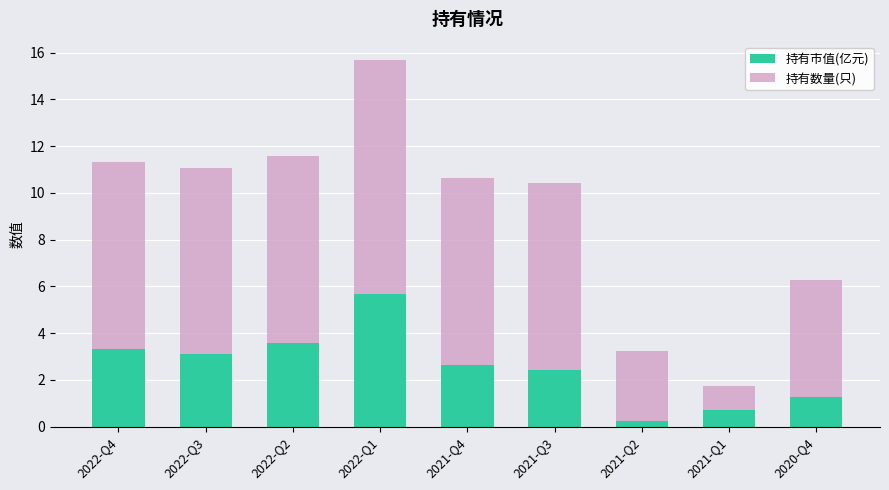

What is the total value across all series at 2021-Q3?

10.4